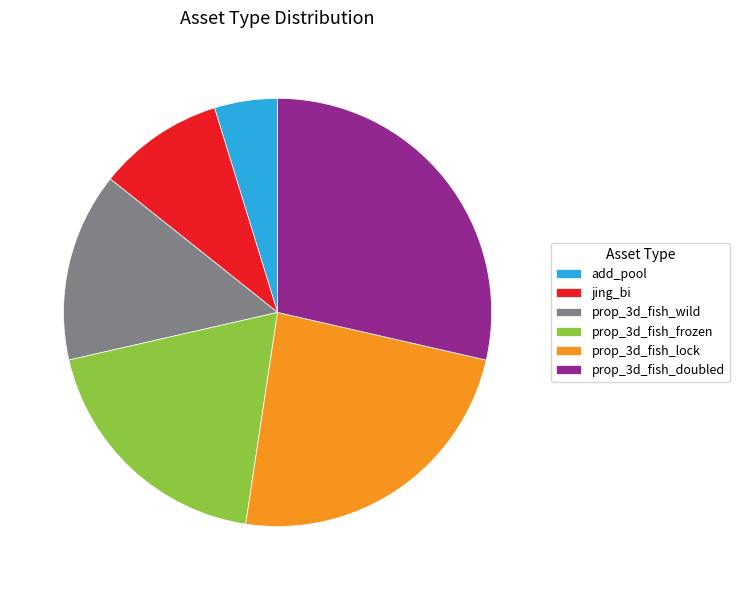

Which slice is the largest?

prop_3d_fish_doubled